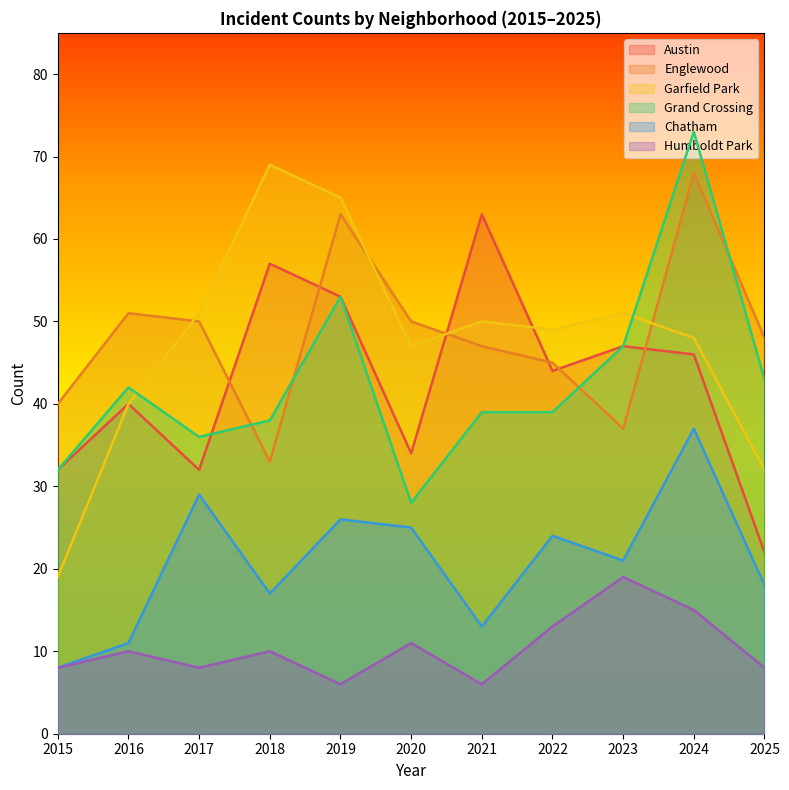

The Englewood series shows 48 at 2025. True or false?

True